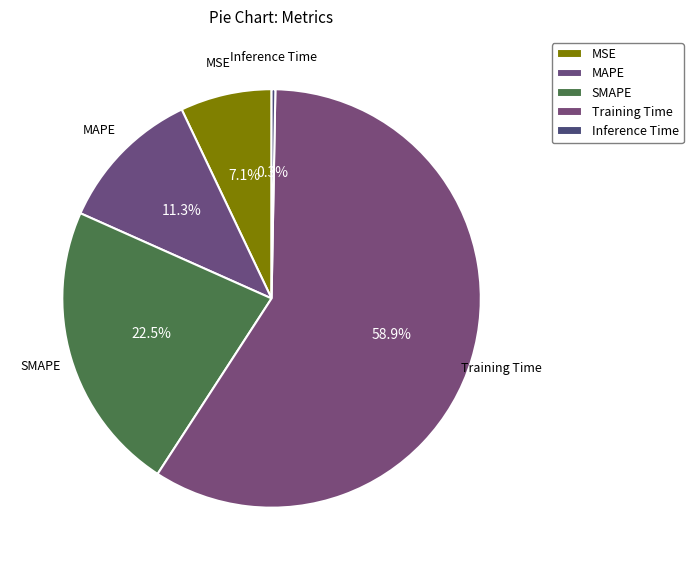

The SMAPE slice represents 23% of the pie. True or false?

True